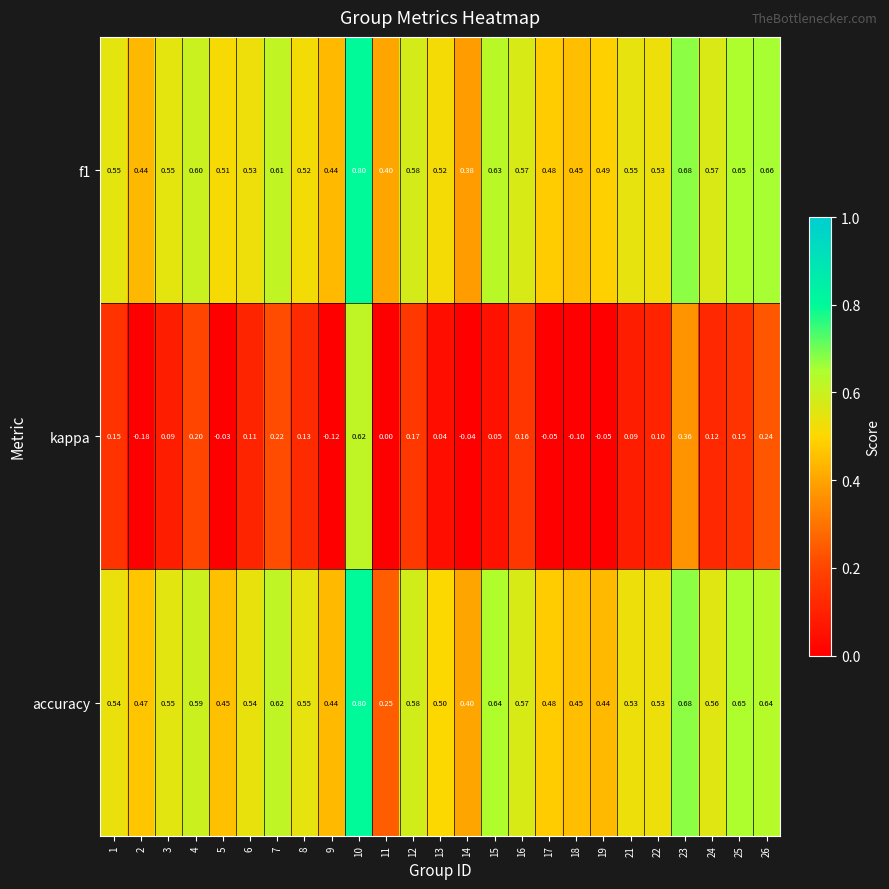

Which series changed the most between 10 and 17?

kappa